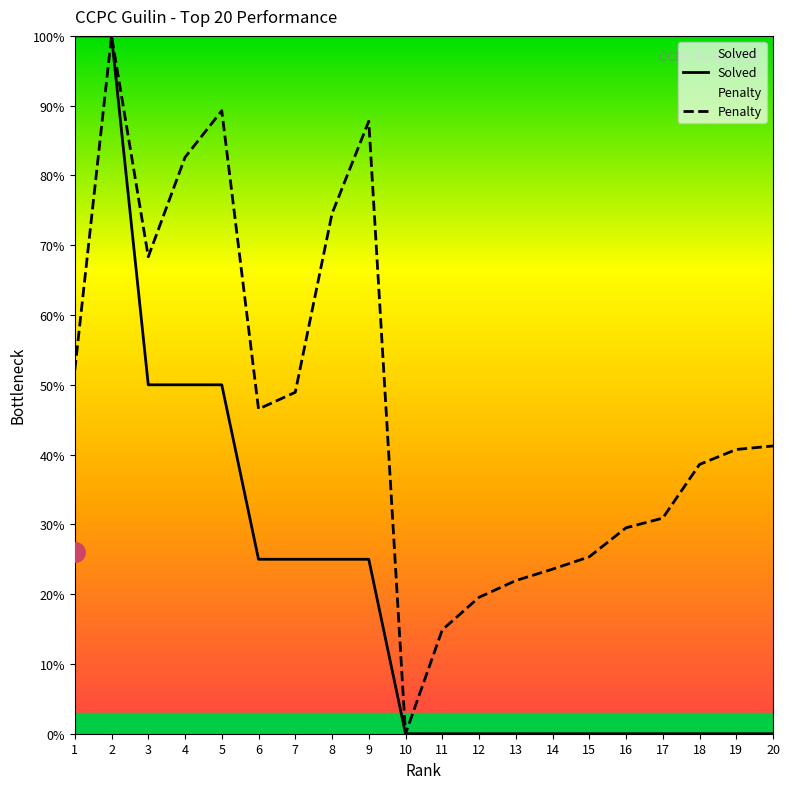

Where is Solved nearest to the value 50?

3